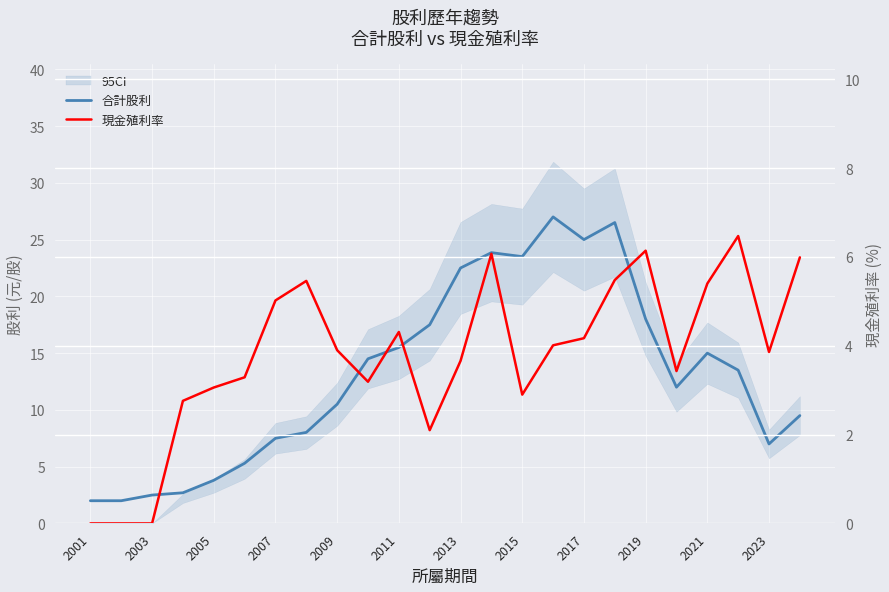

Rank the series by their average value, from highest to lowest.

合計股利, 現金殖利率